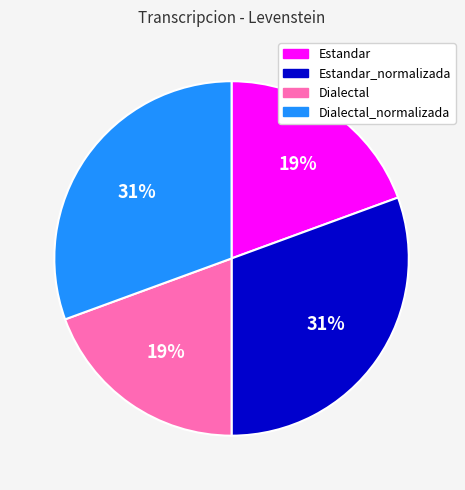

Does any single category account for the majority?

No